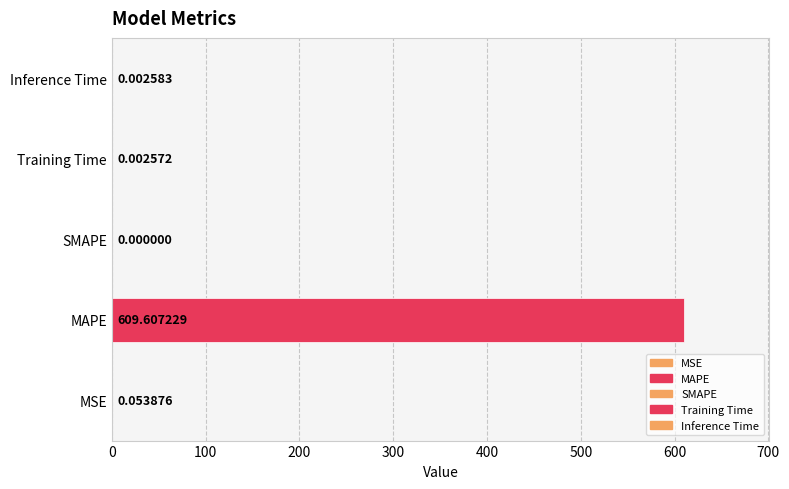

What is the sum of all values?

609.7